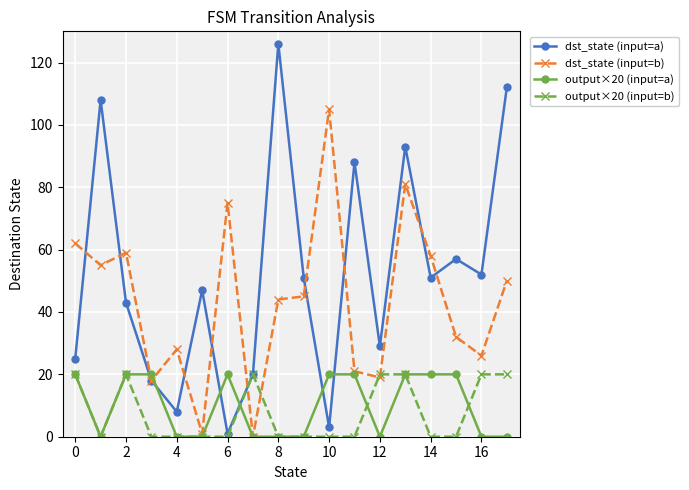

What is the highest value of the dst_state (input=b) series?

105